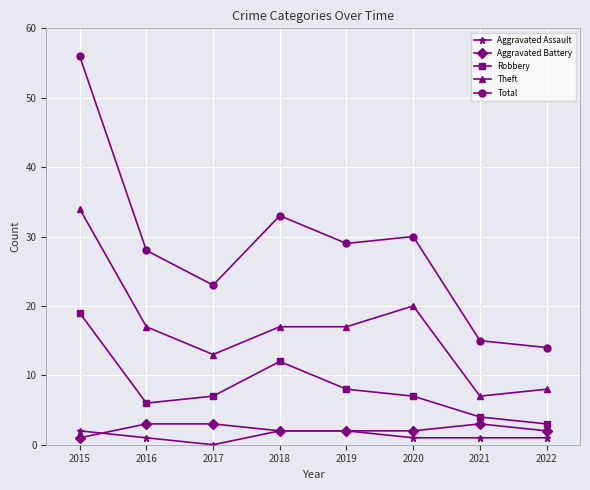

What is the difference between the maximum and minimum values in the Robbery series?

16